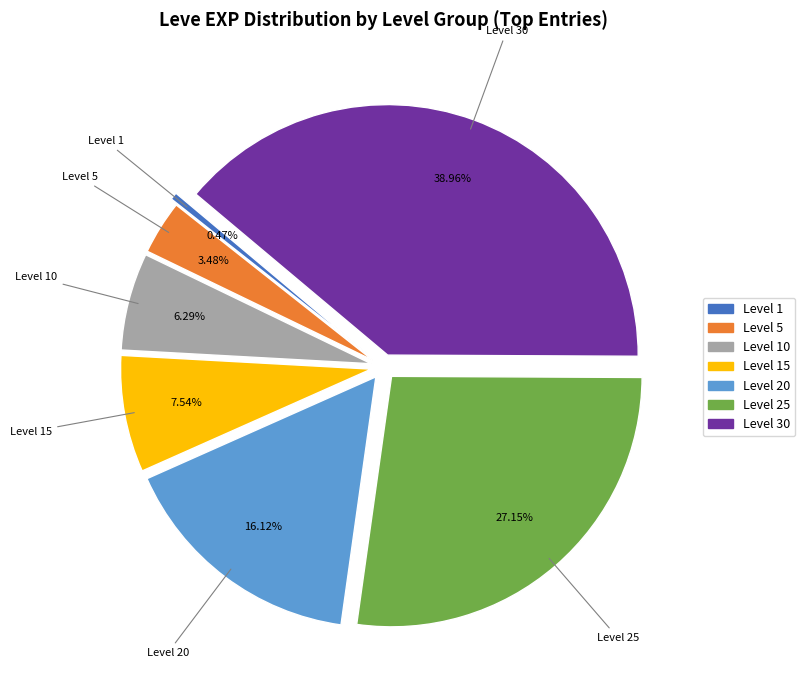

Is there a majority slice in this chart?

No